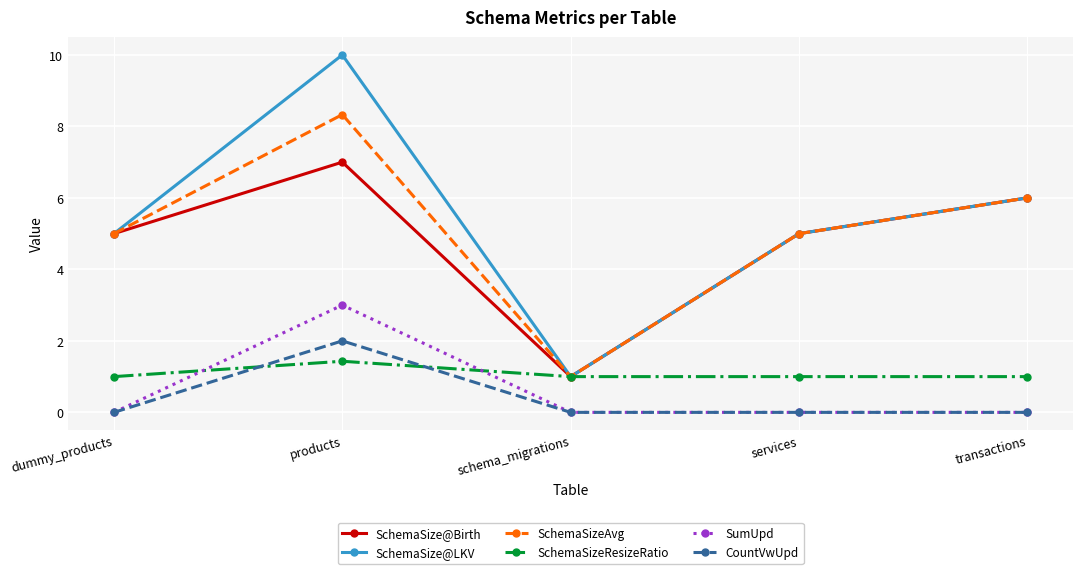

The value of SchemaSizeResizeRatio at transactions is 1.0. True or false?

True